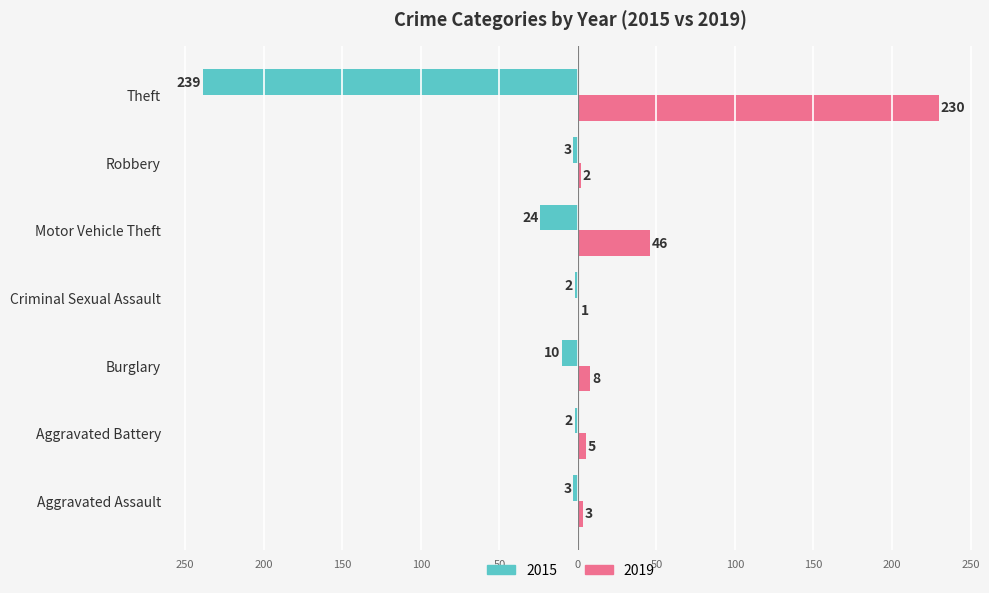

What are all the series names shown in the legend?

2015, 2019